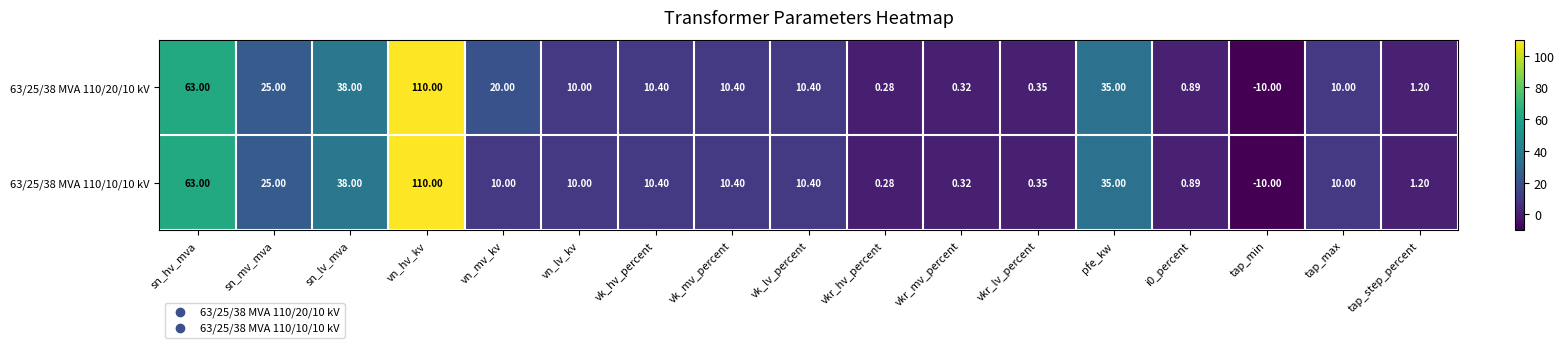

Is the value of 63/25/38 MVA 110/10/10 kV at tap_max greater than the value of 63/25/38 MVA 110/20/10 kV at vk_hv_percent?

No